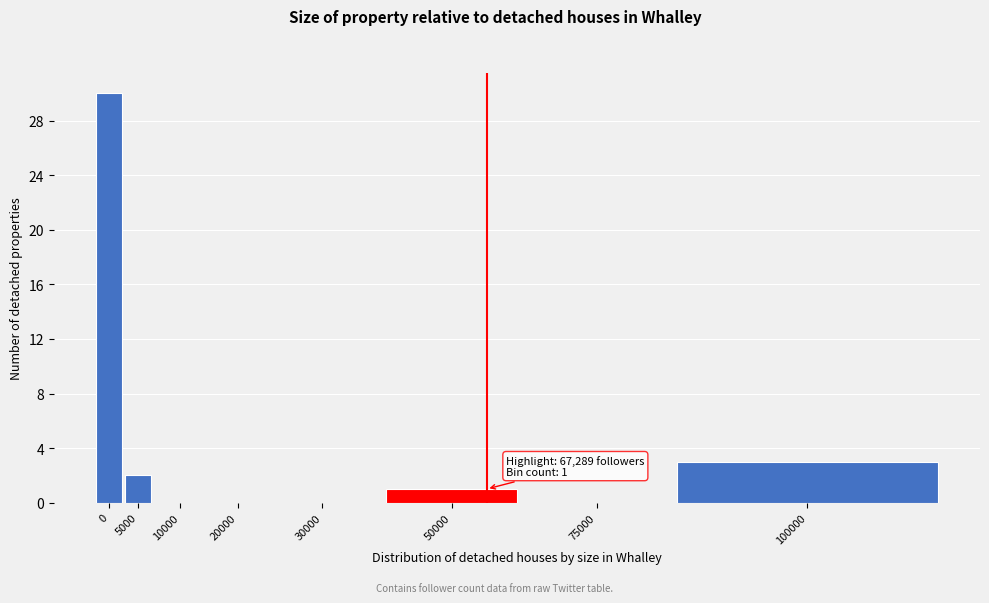

Reading right to left, list all the values displayed in this chart.

100000=3	75000=0	50000=1	30000=0	20000=0	10000=0	5000=2	0=30